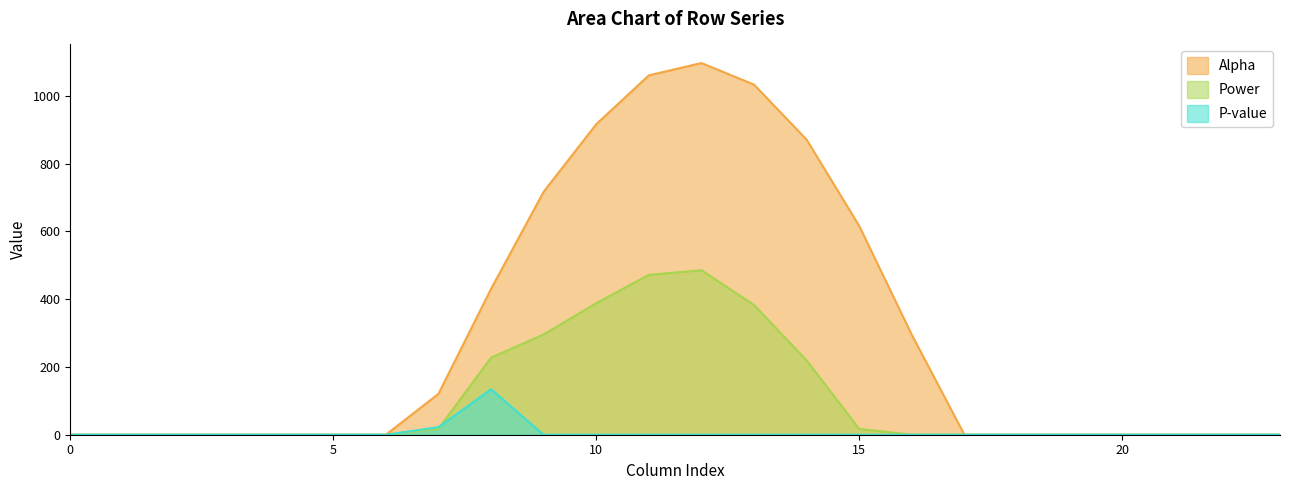

What are all the series names shown in the legend?

Alpha, Power, P-value